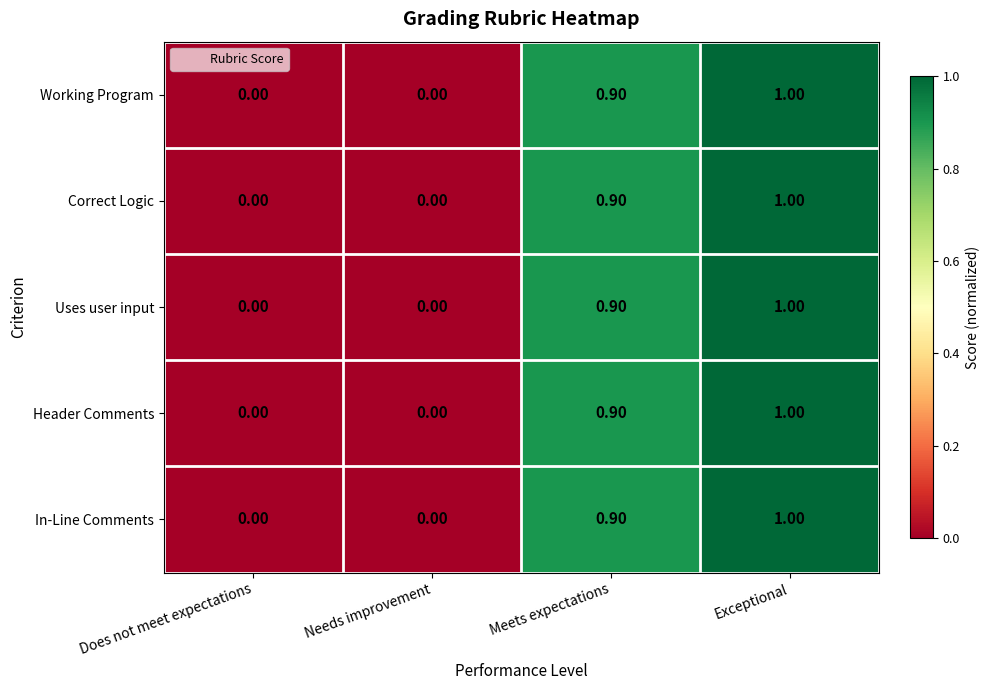

What is the difference between the maximum and second lowest values in the Working Program series?

1.0